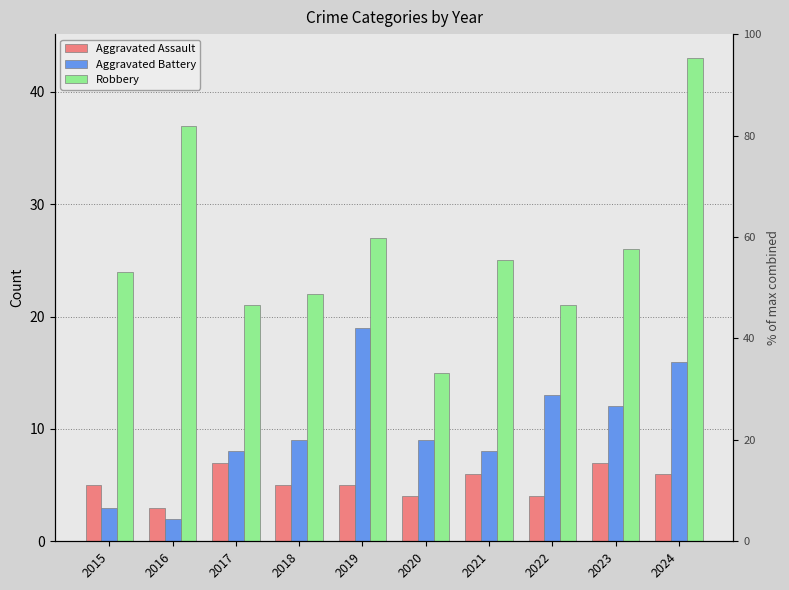

Which category has the highest value in the Aggravated Battery series?

2019